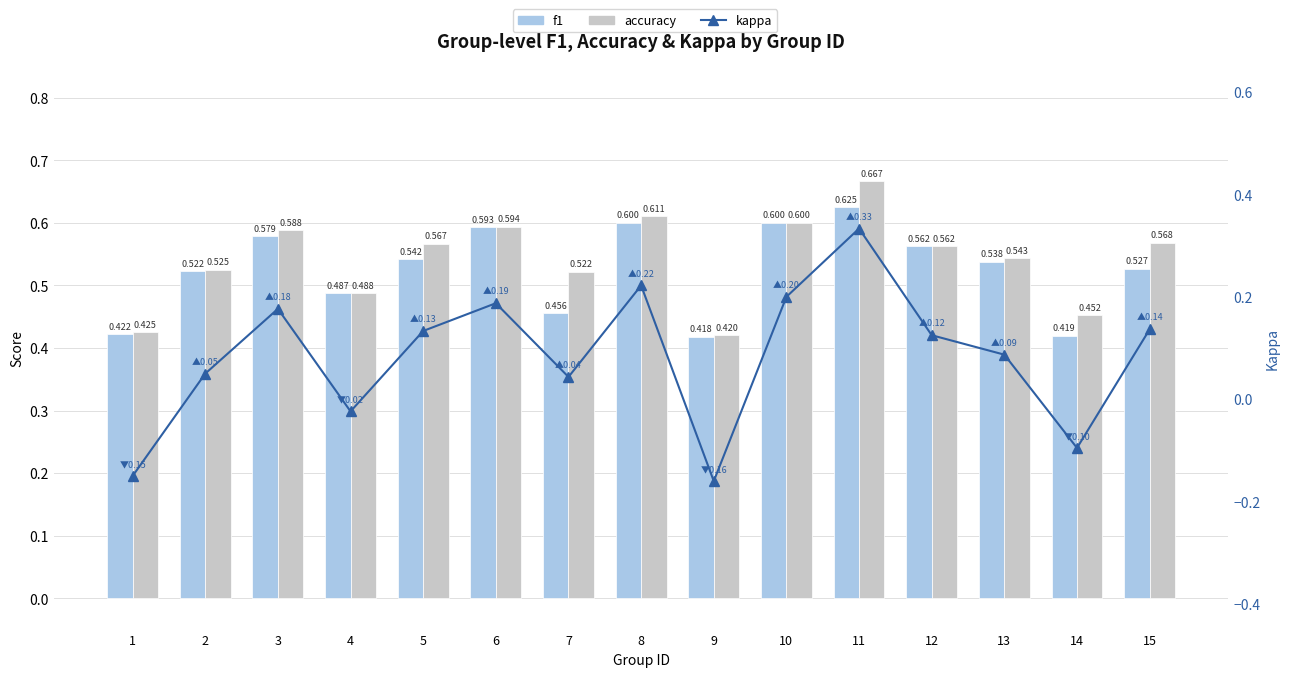

What is the average value of the accuracy series?

0.5